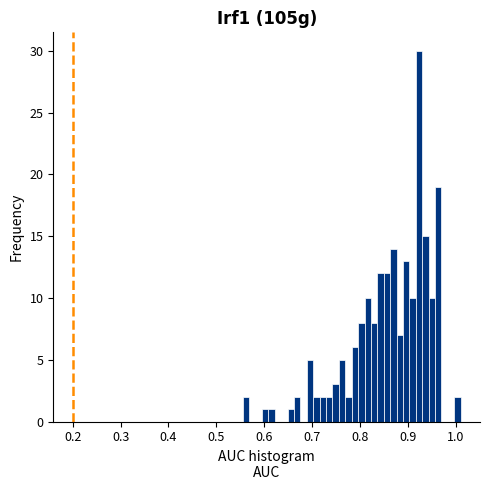

Around what value on the x-axis is the tallest bar? Give the approximate position of its centre, as read against the axis.

0.92